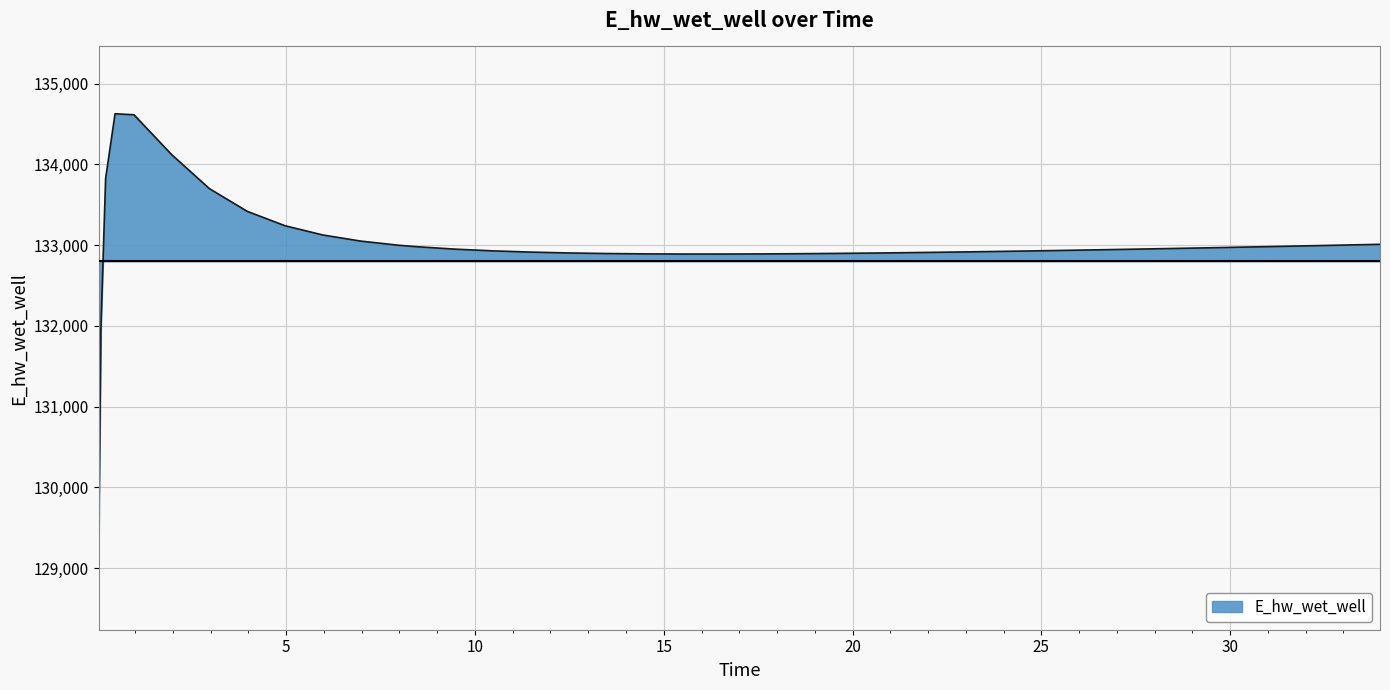

What is the maximum value shown in the chart?

134628.0